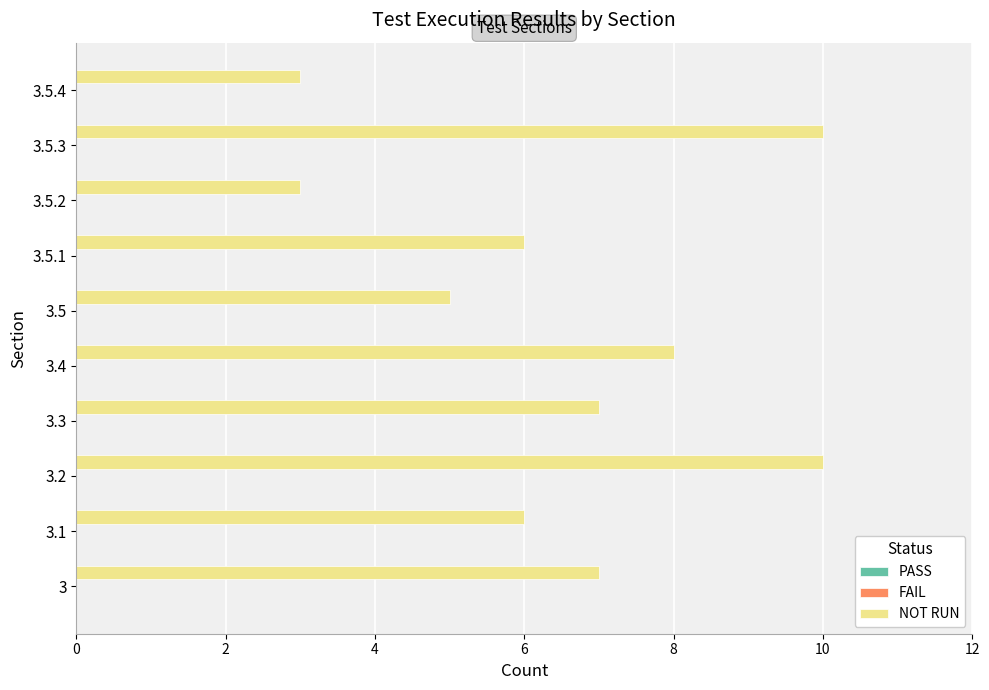

What is the maximum value shown in the chart?

10